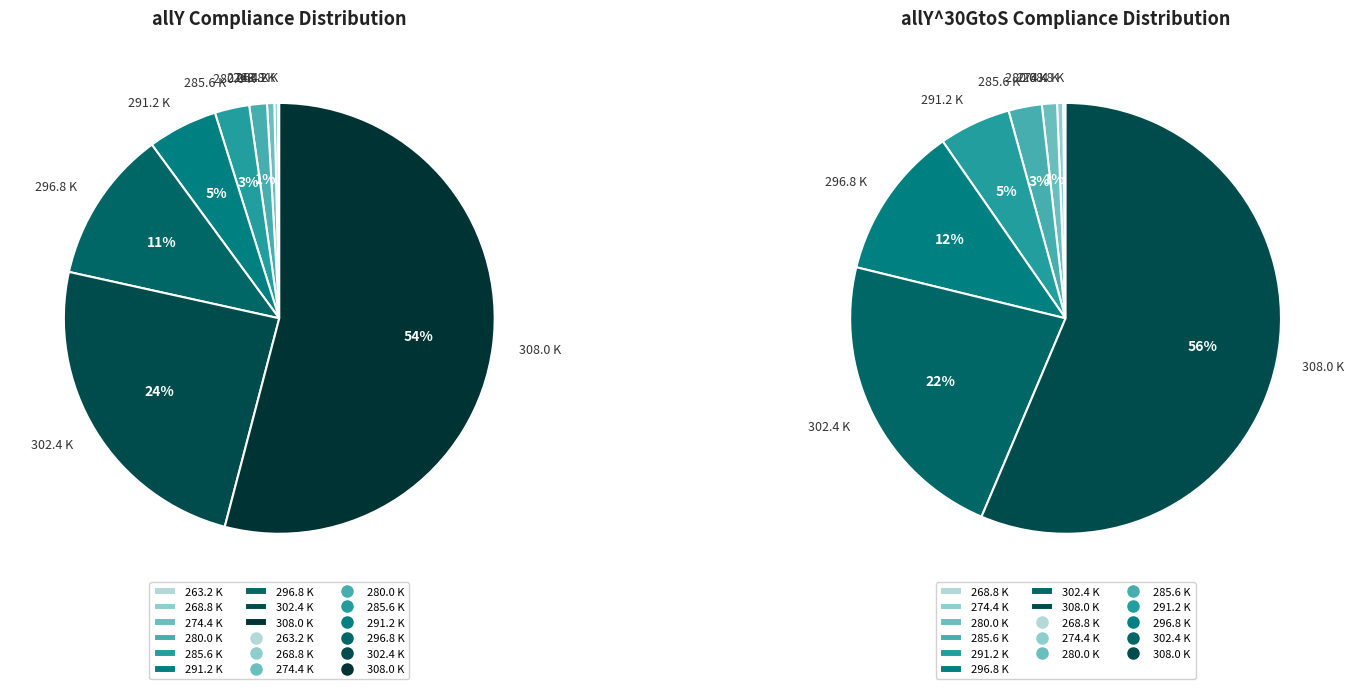

Between 291.2 K and 308.0 K, which is larger?

308.0 K